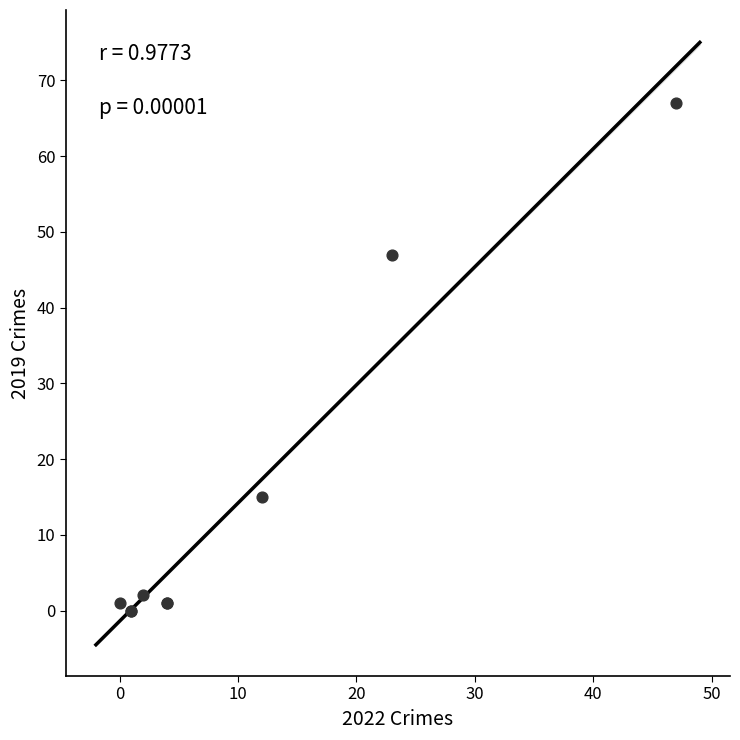

What Y value in the scatter plot is closest to 33?

47